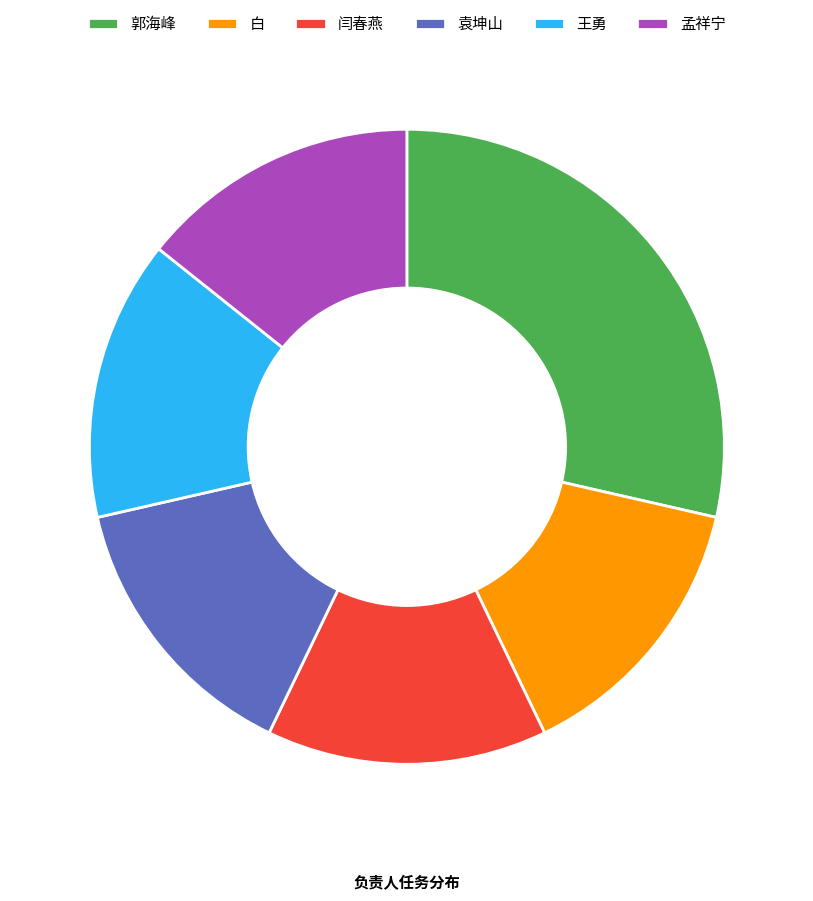

Is it true that 闫春燕 is 14% of the pie?

True